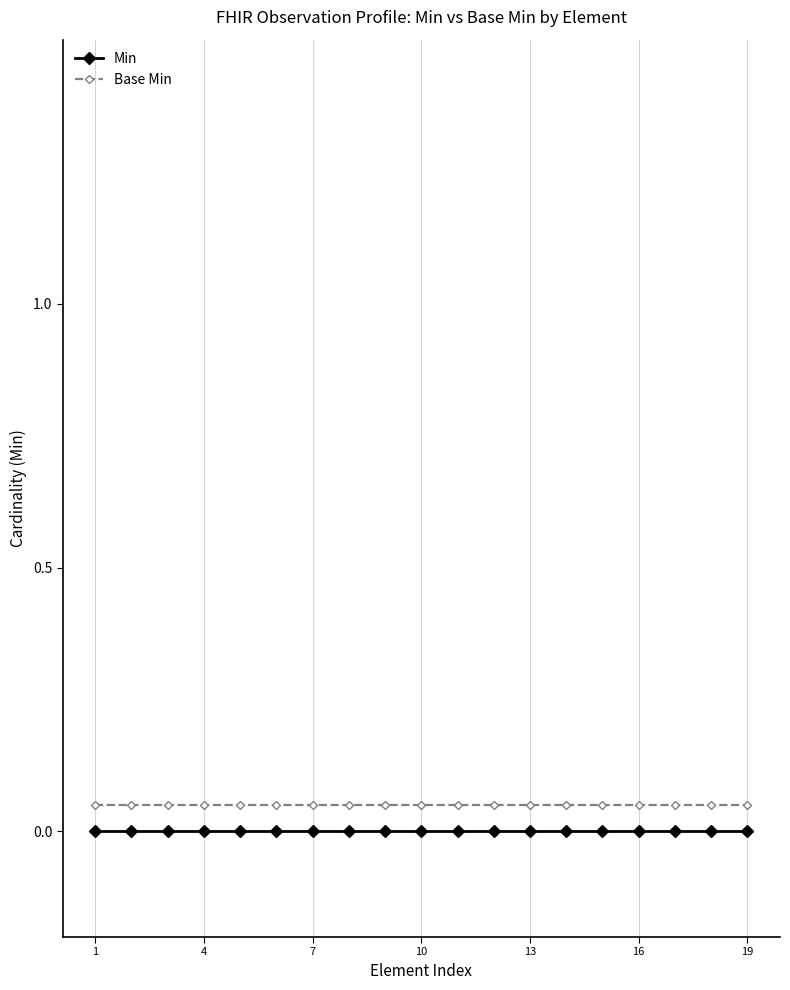

True or false: Min and Base Min intersect in this chart.

False